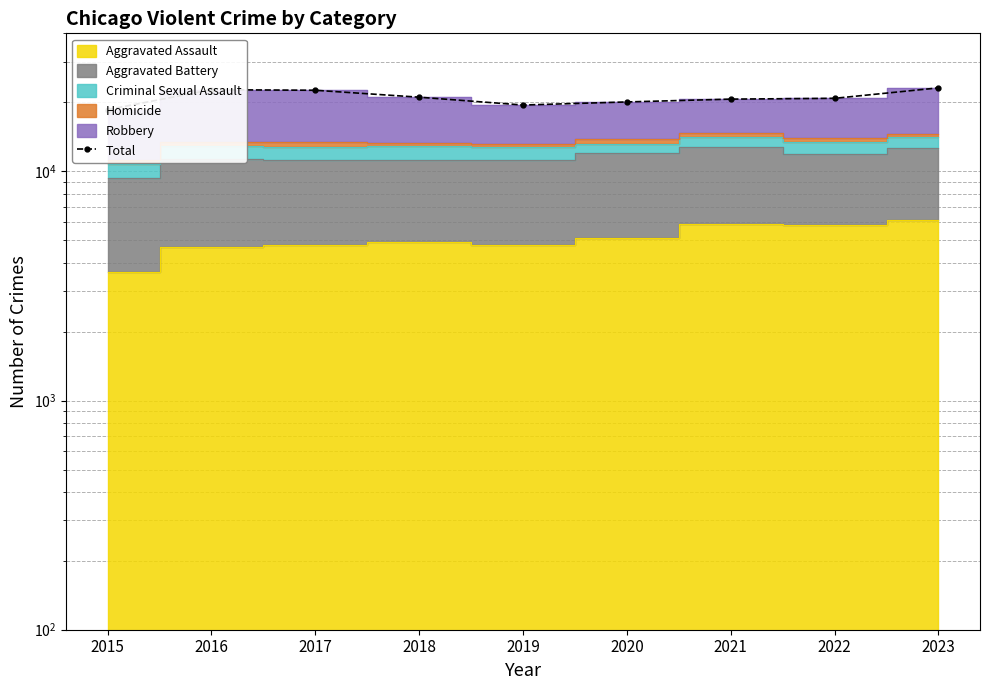

What is the value of the 6th point from the left?

20078